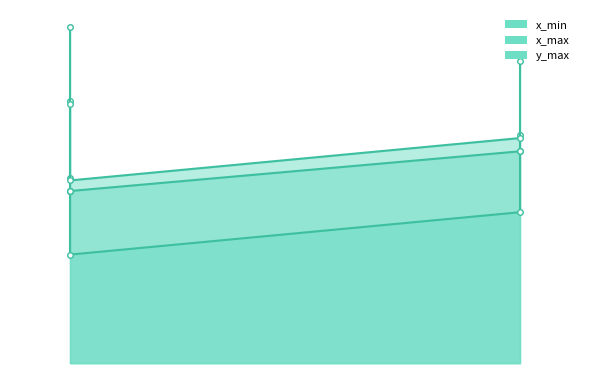

What are all the series names shown in the legend?

x_min, x_max, y_max